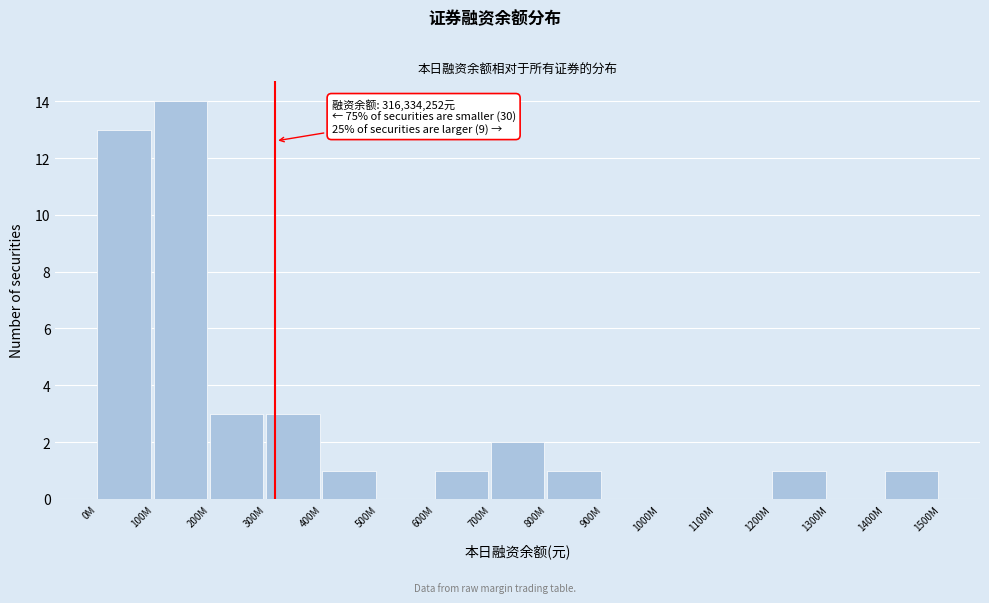

Reading right to left, extract all data points from this chart.

1400M=1	1300M=0	1200M=1	1100M=0	1000M=0	900M=0	800M=1	700M=2	600M=1	500M=0	400M=1	300M=3	200M=3	100M=14	0M=13